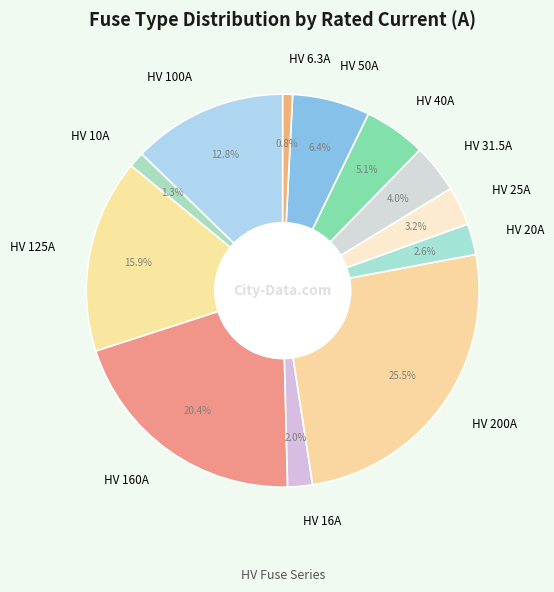

What is the ratio of the value at HV 20A to the value at HV 50A?

0.4